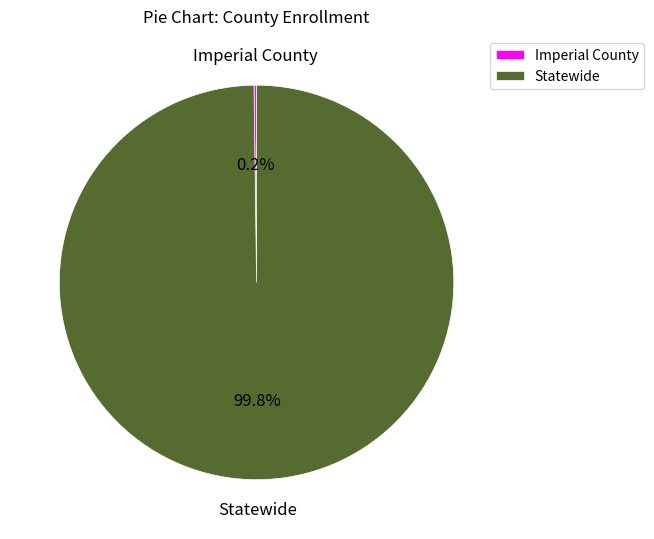

True or false: Statewide accounts for 100% of the total.

True